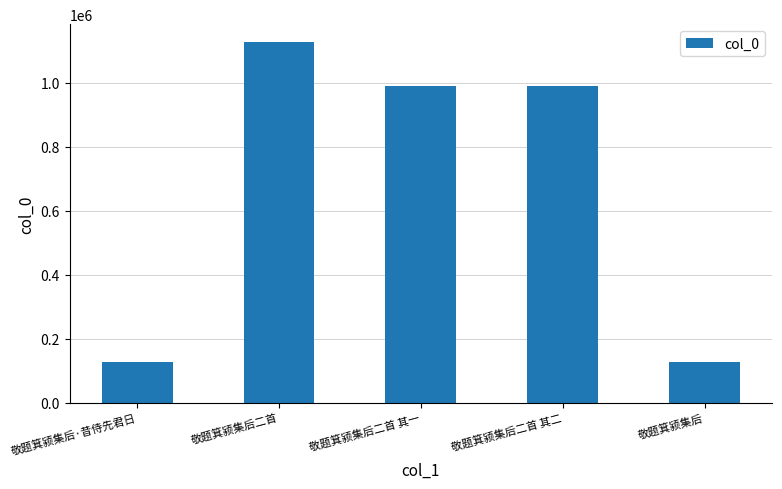

What is the smallest value displayed?

128512